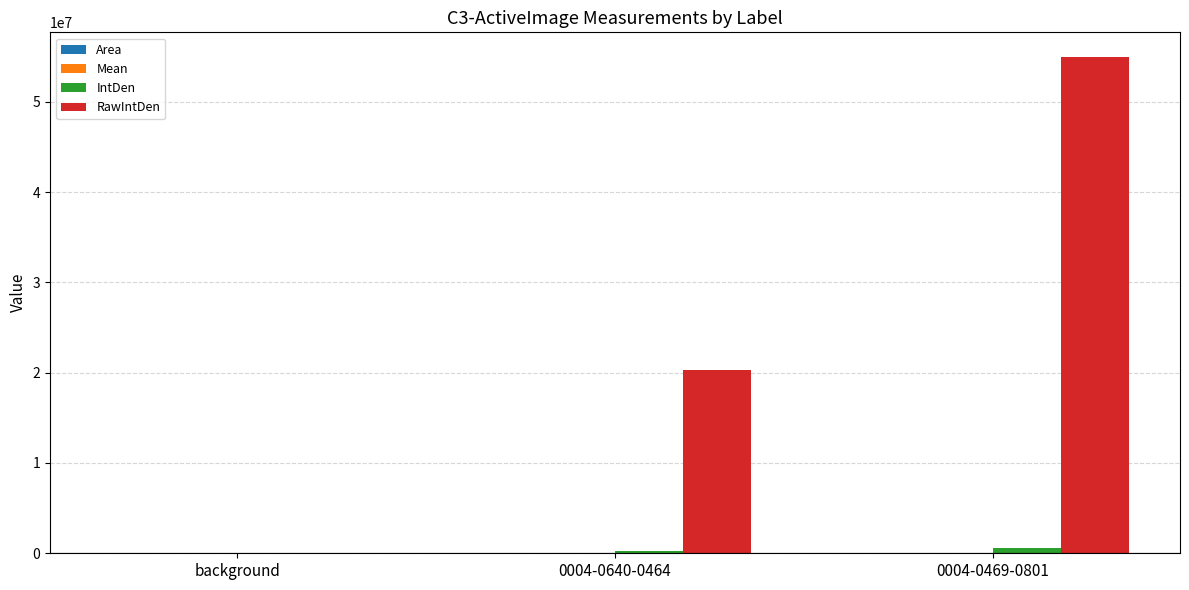

At which category is the sum across all series the highest?

0004-0469-0801